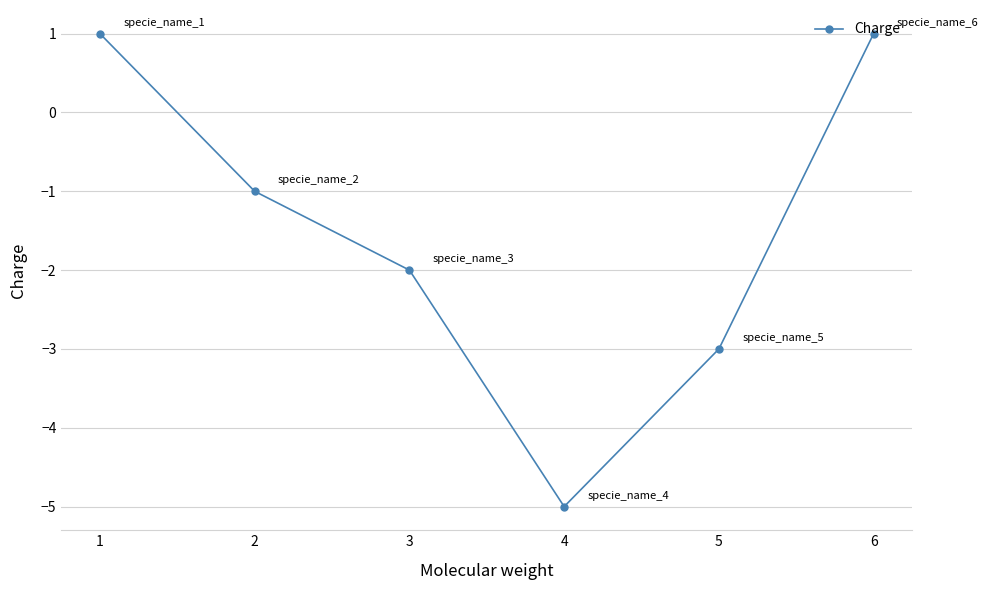

How many values are above zero?

2